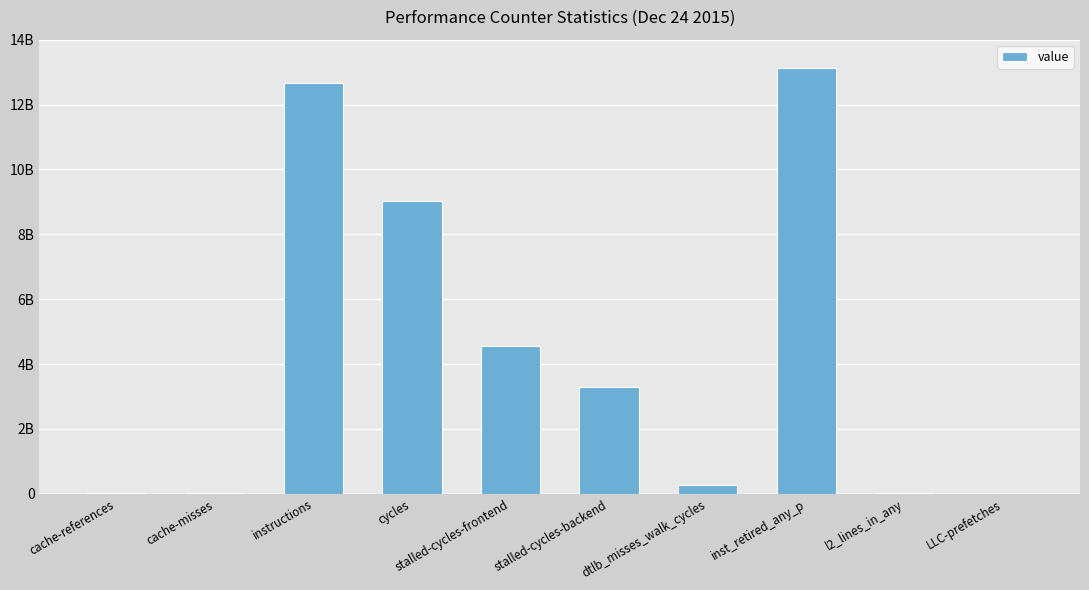

Are the bars horizontal?

No